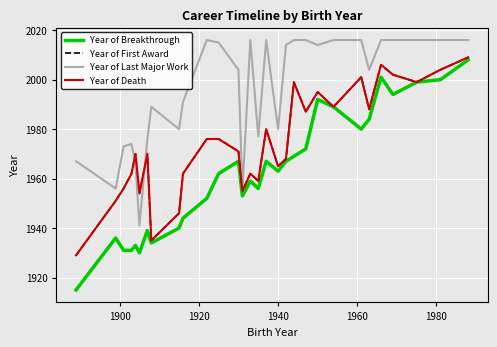

Does the chart have visible grid lines?

Yes